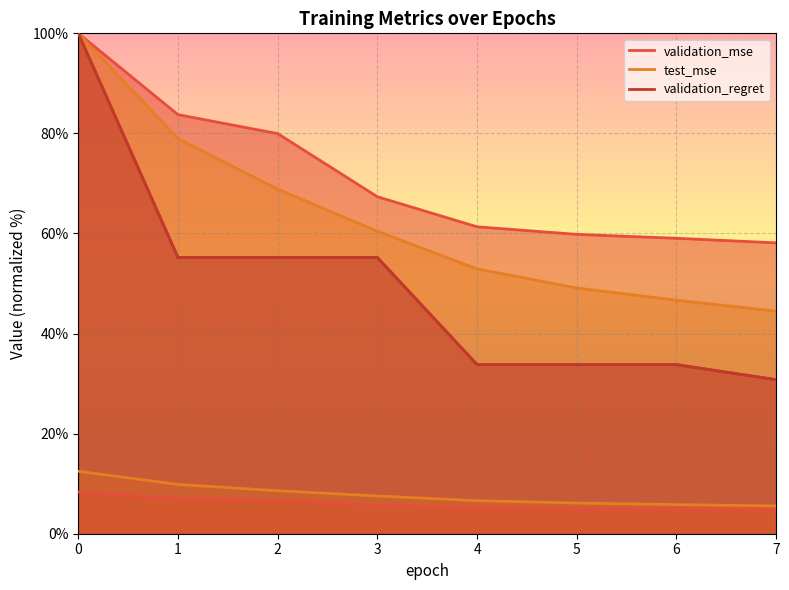

At how many categories does at least one series exceed 82?

2